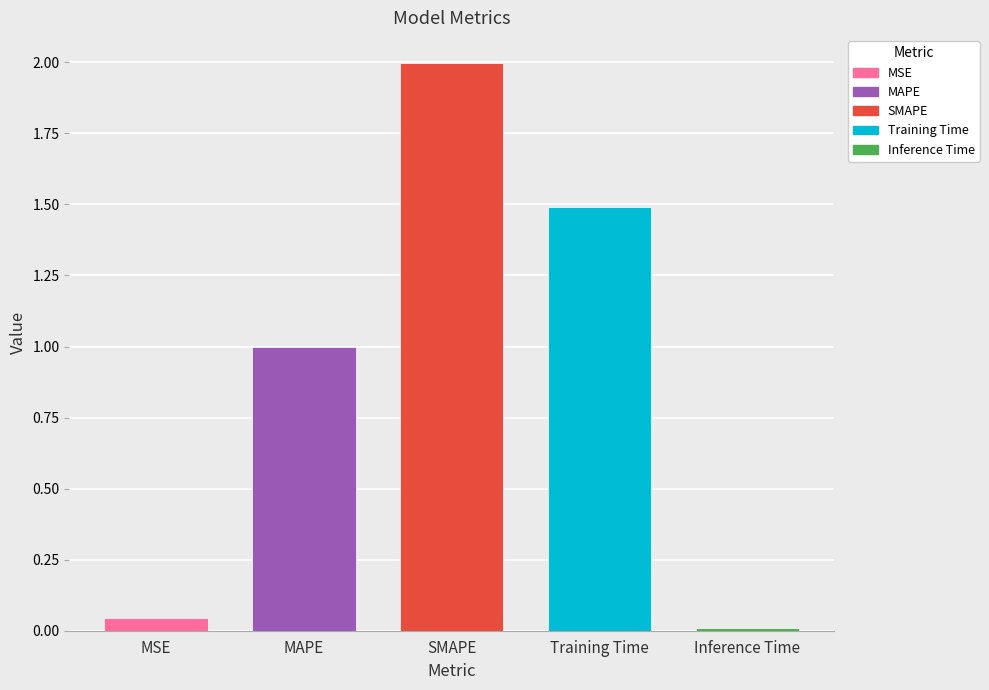

Are the bars horizontal?

No